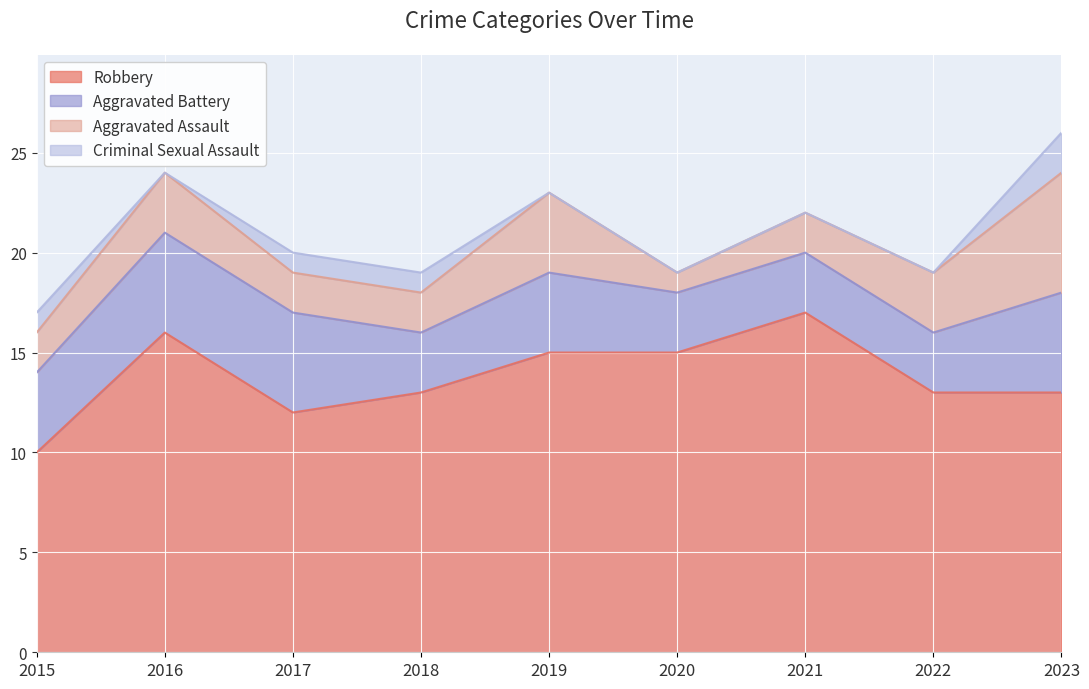

At how many categories does at least one series exceed 12?

7